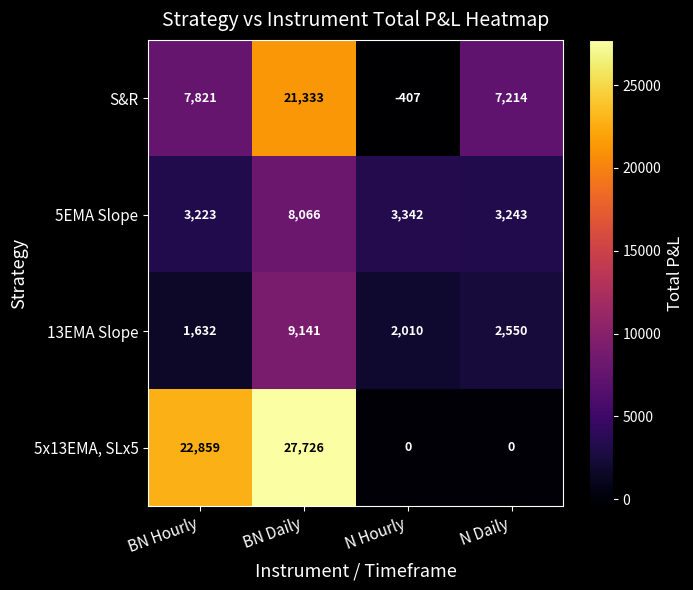

What is the average value of the 13EMA Slope series?

3833